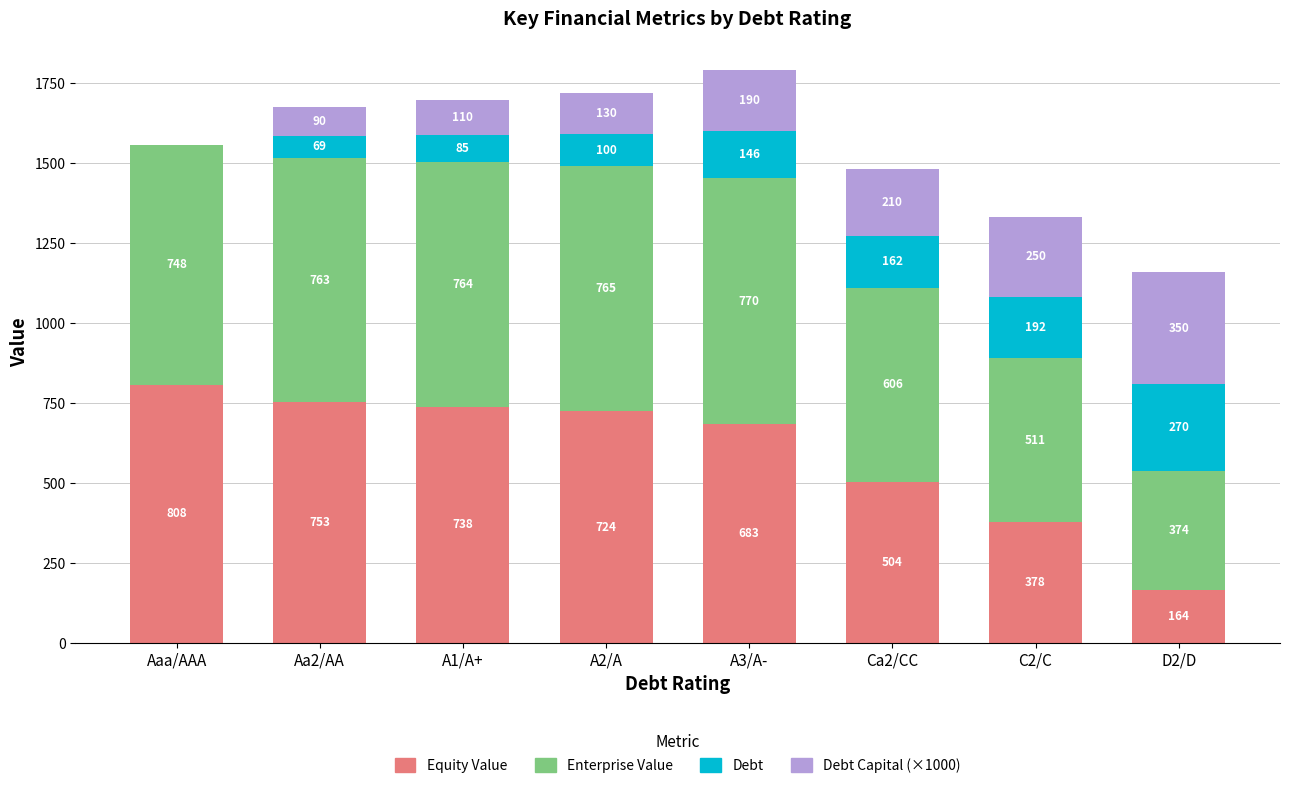

The value of Equity Value at A3/A- is 683.4. True or false?

True